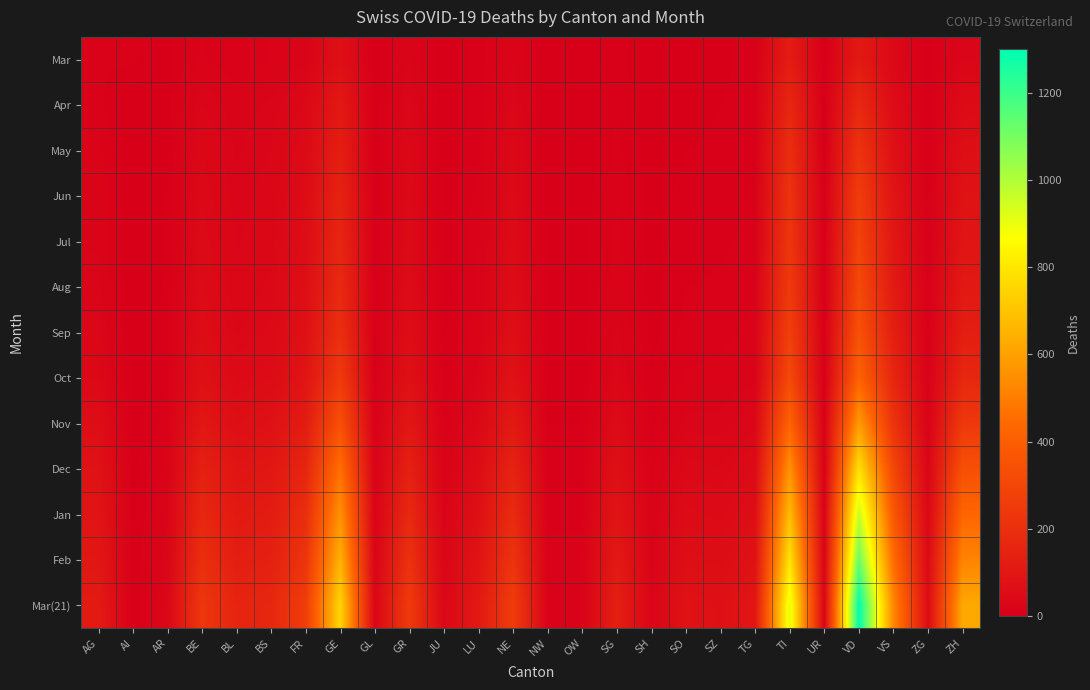

At which category is the sum across all series the highest?

VD